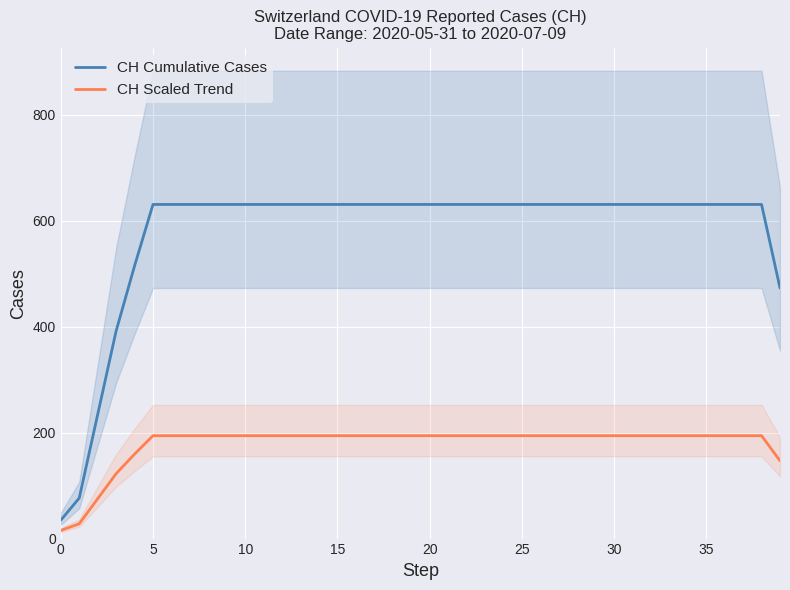

How many values in the CH Scaled Trend series are below 194?

6